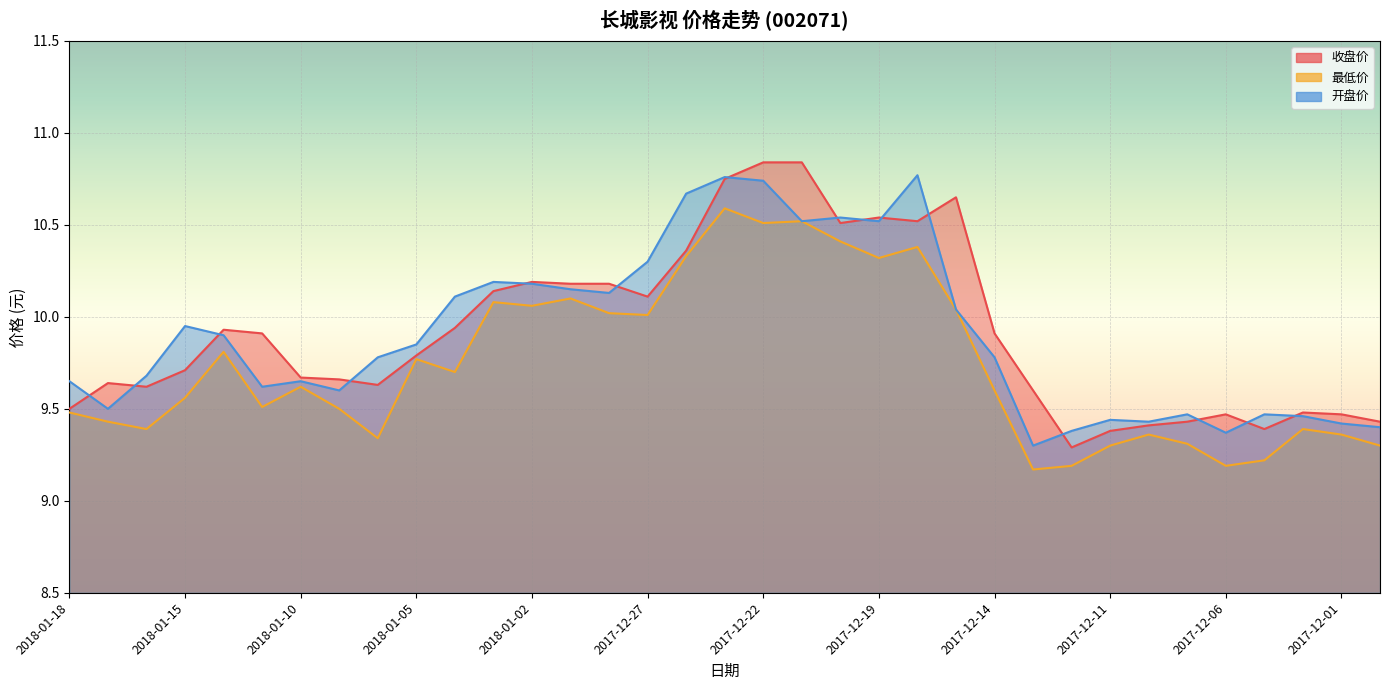

What are all the series names shown in the legend?

收盘价, 最低价, 开盘价